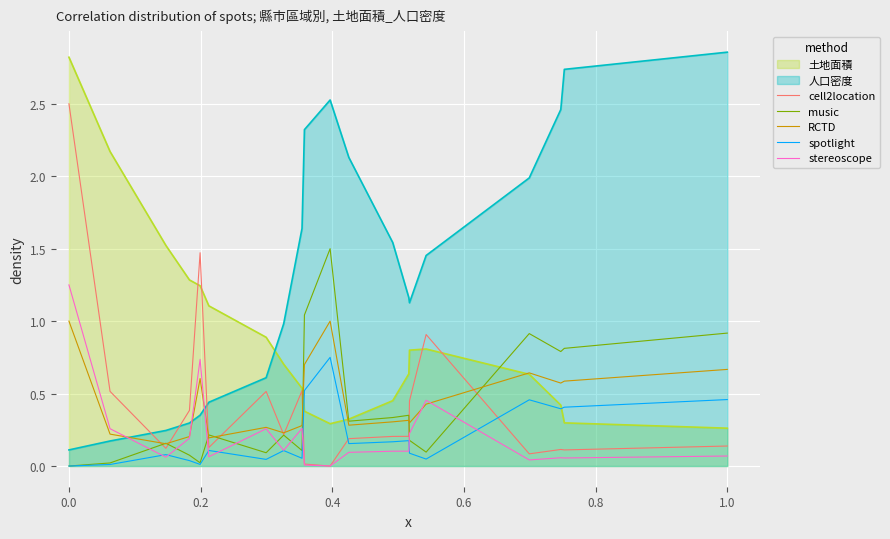

True or false: cell2location and stereoscope cross at least once.

False